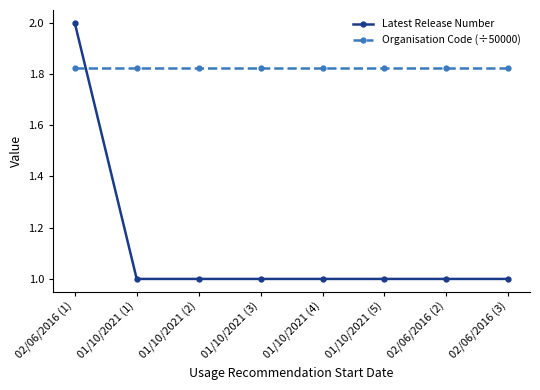

The value of Organisation Code (÷50000) at 01/10/2021 (5) is 3.1. True or false?

False